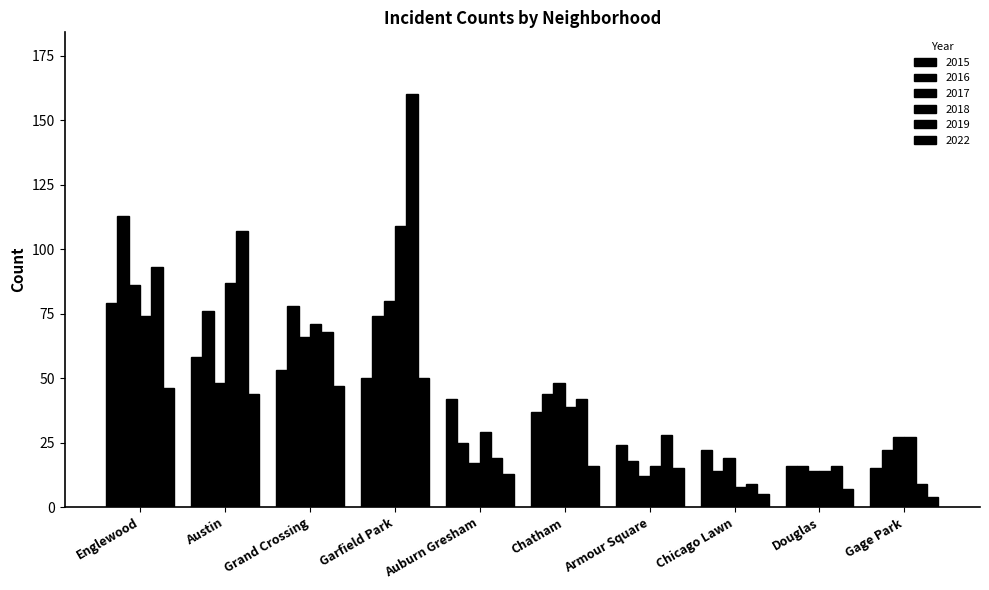

What is the minimum value for 2022?

4